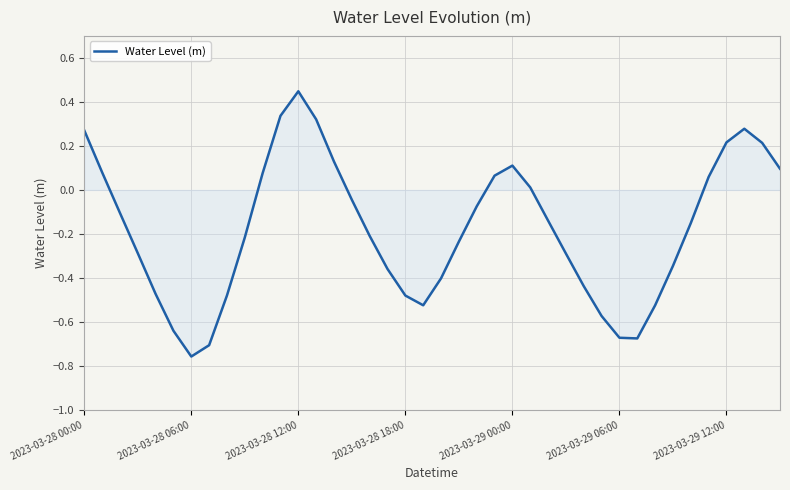

What is the difference between the maximum and minimum values?

1.2